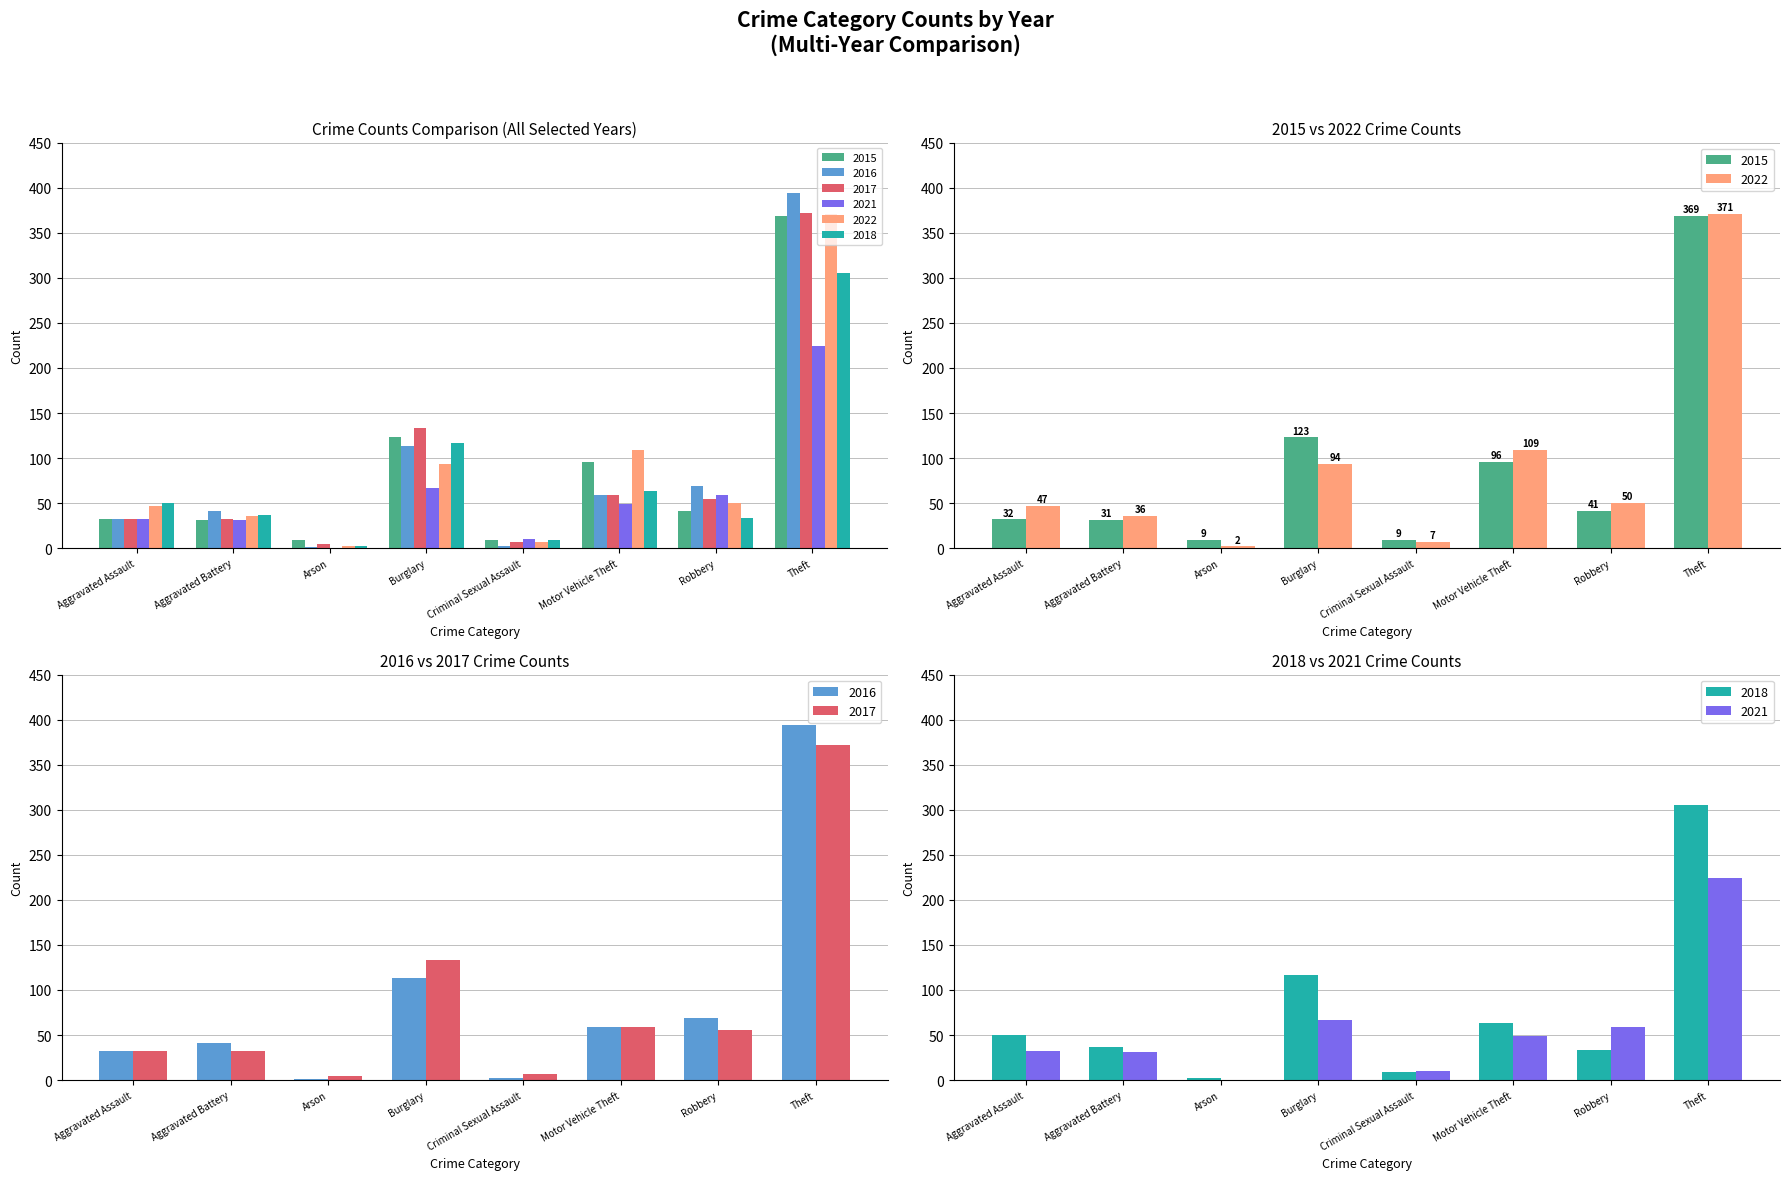

What is the value of the 2018 bar at the 8th from the left?

305